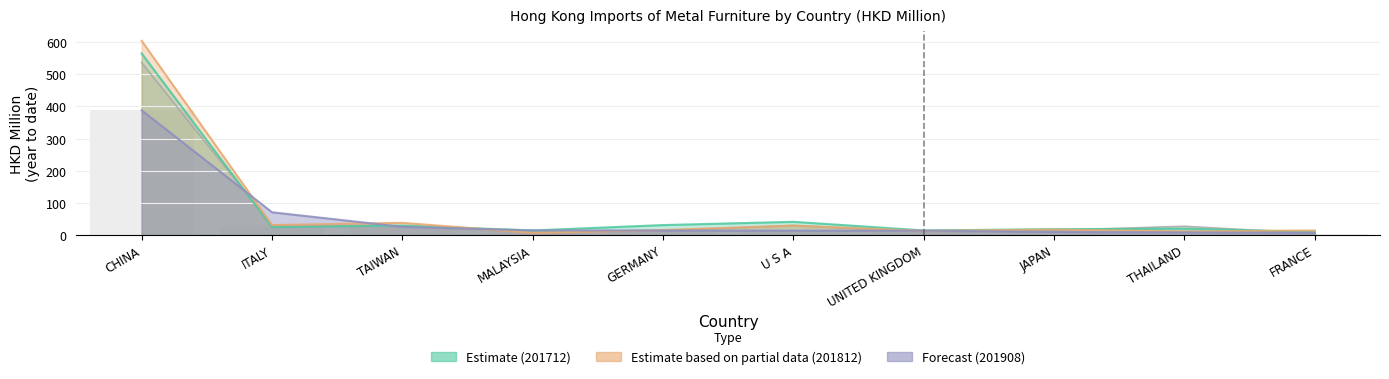

Reading left to right, extract all data points from this chart.

201612: 536.6	29.1	26.2	7.4	13.3	28.7	9.8	13.3	26.5	3.6
201712: 565.5	23.6	28.6	13.3	30.1	40.3	13.3	17.3	19.1	8.4
201812: 604.7	30.1	37.1	5.8	14.7	28.5	11.7	16.1	10.2	13.3
201908: 388.0	70.0	24.6	13.5	13.2	12.7	12.7	8.6	7.2	5.8